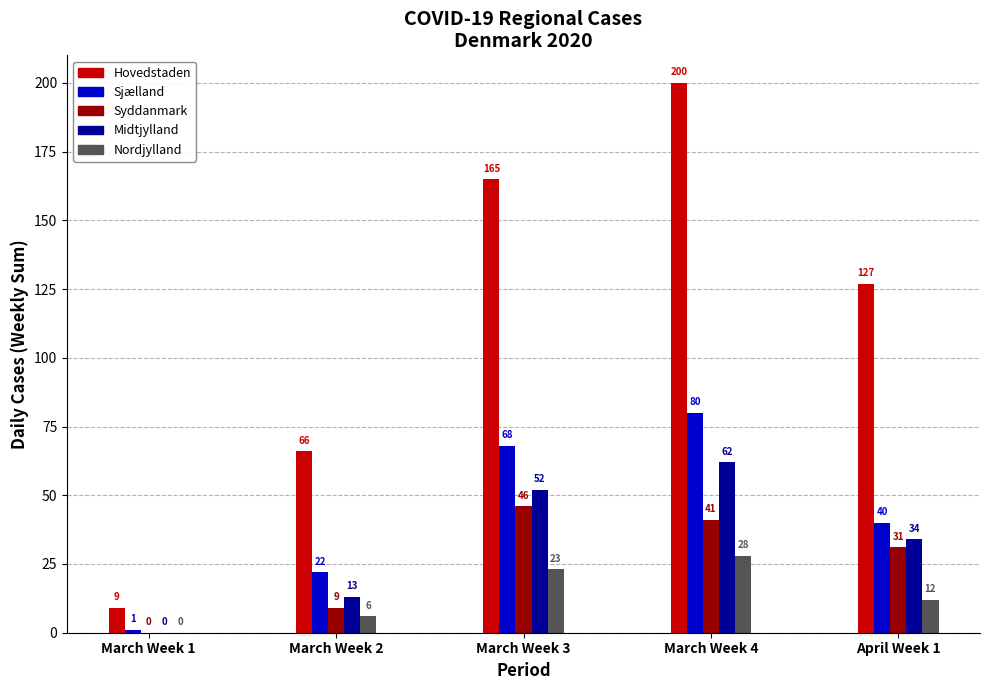

Which label corresponds to the largest value in the chart?

March Week 4